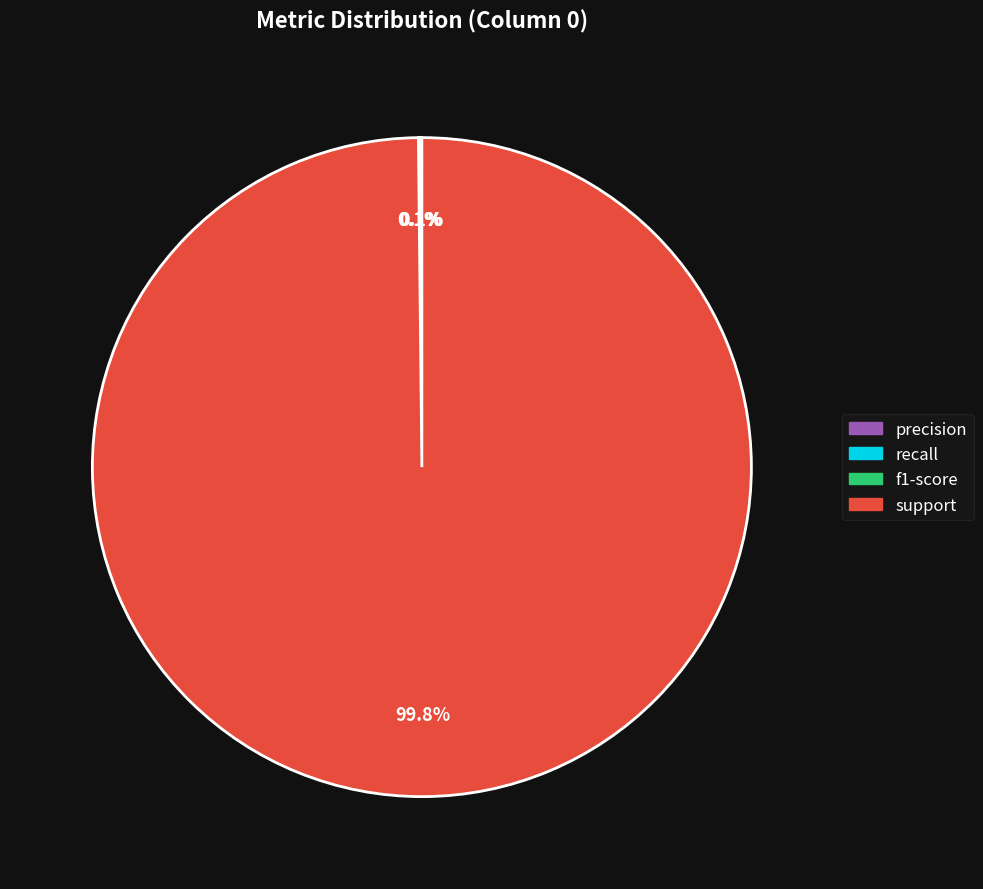

Which category has the biggest portion of the pie?

support